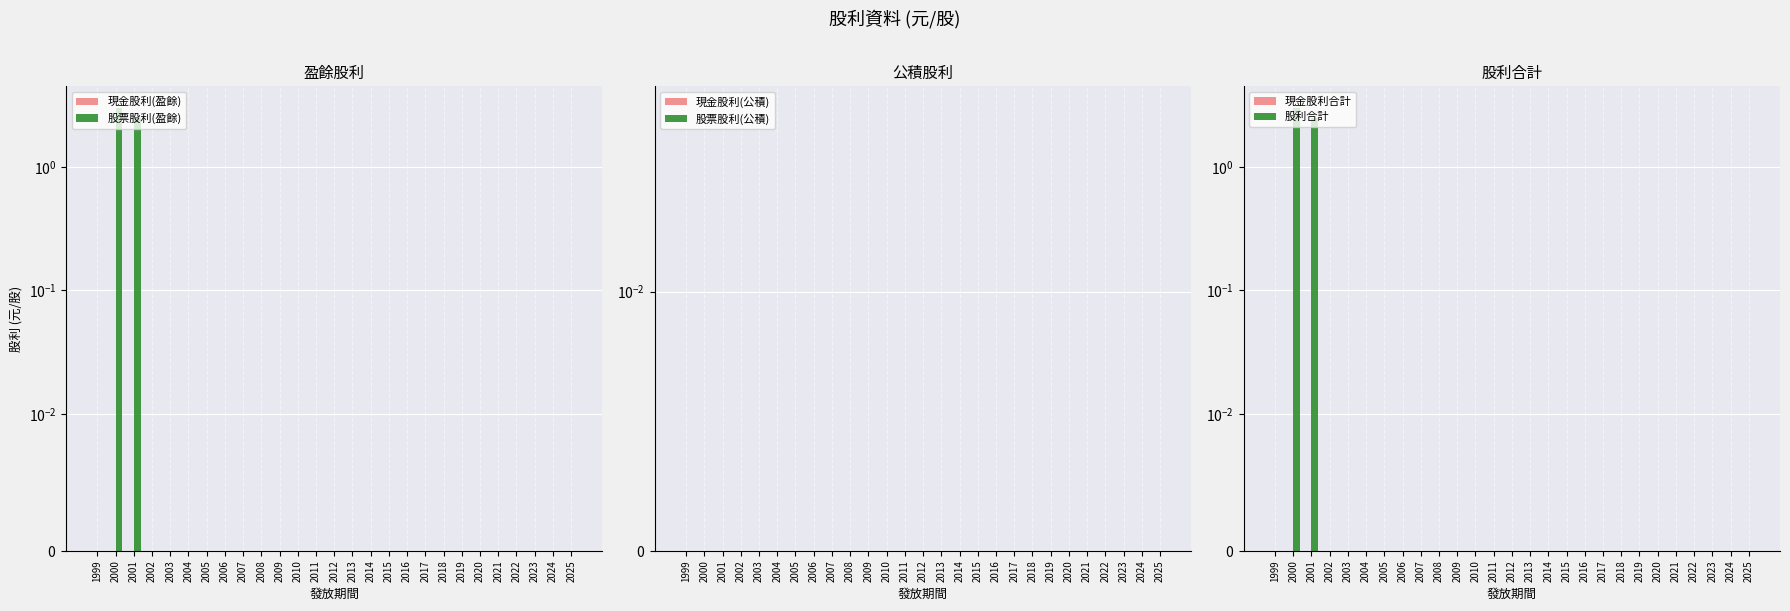

Reading left to right, extract all data points from this chart.

現金股利(盈餘): 1999=0.0	2000=0.0	2001=0.0	2002=0.0	2003=0.0	2004=0.0	2005=0.0	2006=0.0	2007=0.0	2008=0.0	2009=0.0	2010=0.0	2011=0.0	2012=0.0	2013=0.0	2014=0.0	2015=0.0	2016=0.0	2017=0.0	2018=0.0	2019=0.0	2020=0.0	2021=0.0	2022=0.0	2023=0.0	2024=0.0	2025=0.0
股票股利(盈餘): 1999=0.0	2000=3.0	2001=2.5	2002=0.0	2003=0.0	2004=0.0	2005=0.0	2006=0.0	2007=0.0	2008=0.0	2009=0.0	2010=0.0	2011=0.0	2012=0.0	2013=0.0	2014=0.0	2015=0.0	2016=0.0	2017=0.0	2018=0.0	2019=0.0	2020=0.0	2021=0.0	2022=0.0	2023=0.0	2024=0.0	2025=0.0
現金股利(公積): 1999=0.0	2000=0.0	2001=0.0	2002=0.0	2003=0.0	2004=0.0	2005=0.0	2006=0.0	2007=0.0	2008=0.0	2009=0.0	2010=0.0	2011=0.0	2012=0.0	2013=0.0	2014=0.0	2015=0.0	2016=0.0	2017=0.0	2018=0.0	2019=0.0	2020=0.0	2021=0.0	2022=0.0	2023=0.0	2024=0.0	2025=0.0
股票股利(公積): 1999=0.0	2000=0.0	2001=0.0	2002=0.0	2003=0.0	2004=0.0	2005=0.0	2006=0.0	2007=0.0	2008=0.0	2009=0.0	2010=0.0	2011=0.0	2012=0.0	2013=0.0	2014=0.0	2015=0.0	2016=0.0	2017=0.0	2018=0.0	2019=0.0	2020=0.0	2021=0.0	2022=0.0	2023=0.0	2024=0.0	2025=0.0
現金股利合計: 1999=0.0	2000=0.0	2001=0.0	2002=0.0	2003=0.0	2004=0.0	2005=0.0	2006=0.0	2007=0.0	2008=0.0	2009=0.0	2010=0.0	2011=0.0	2012=0.0	2013=0.0	2014=0.0	2015=0.0	2016=0.0	2017=0.0	2018=0.0	2019=0.0	2020=0.0	2021=0.0	2022=0.0	2023=0.0	2024=0.0	2025=0.0
股利合計: 1999=0.0	2000=3.0	2001=2.5	2002=0.0	2003=0.0	2004=0.0	2005=0.0	2006=0.0	2007=0.0	2008=0.0	2009=0.0	2010=0.0	2011=0.0	2012=0.0	2013=0.0	2014=0.0	2015=0.0	2016=0.0	2017=0.0	2018=0.0	2019=0.0	2020=0.0	2021=0.0	2022=0.0	2023=0.0	2024=0.0	2025=0.0